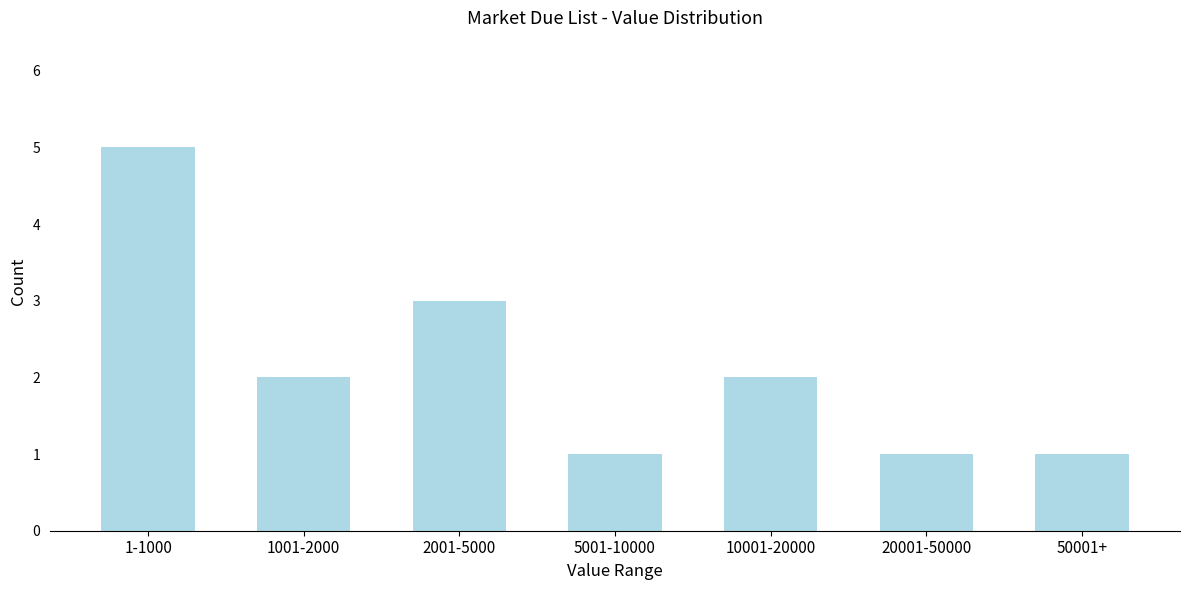

Reading left to right, transcribe all the data shown in this chart.

5	2	3	1	2	1	1